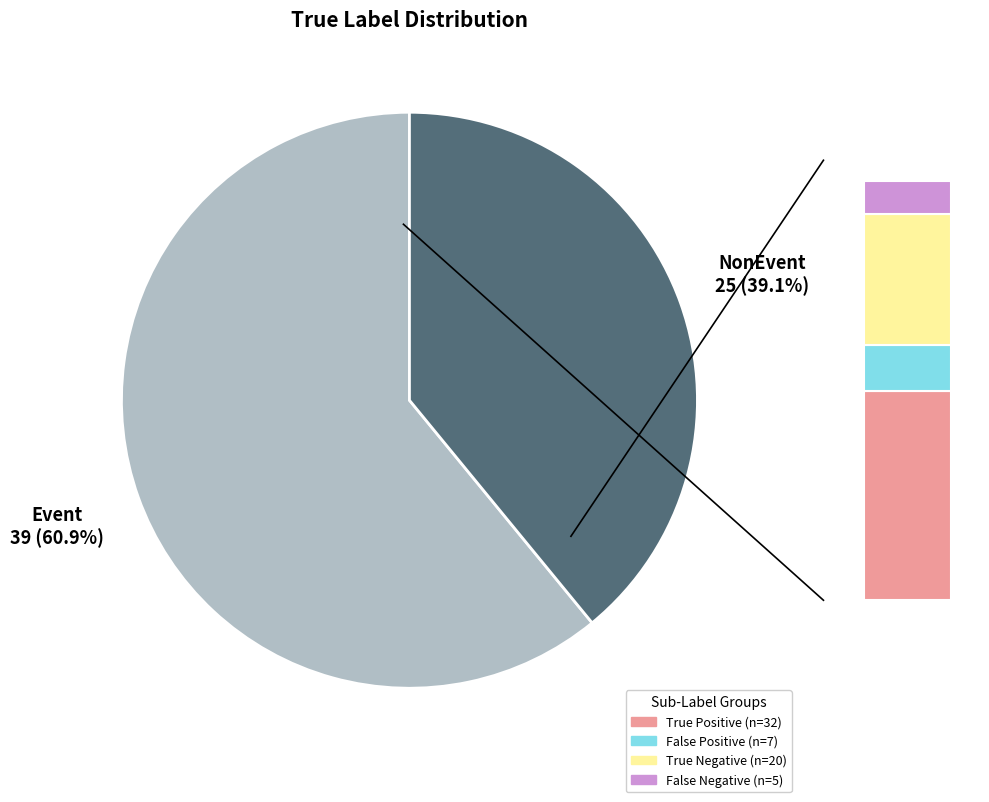

To the nearest percent, what percentage of the pie is Event?

61%